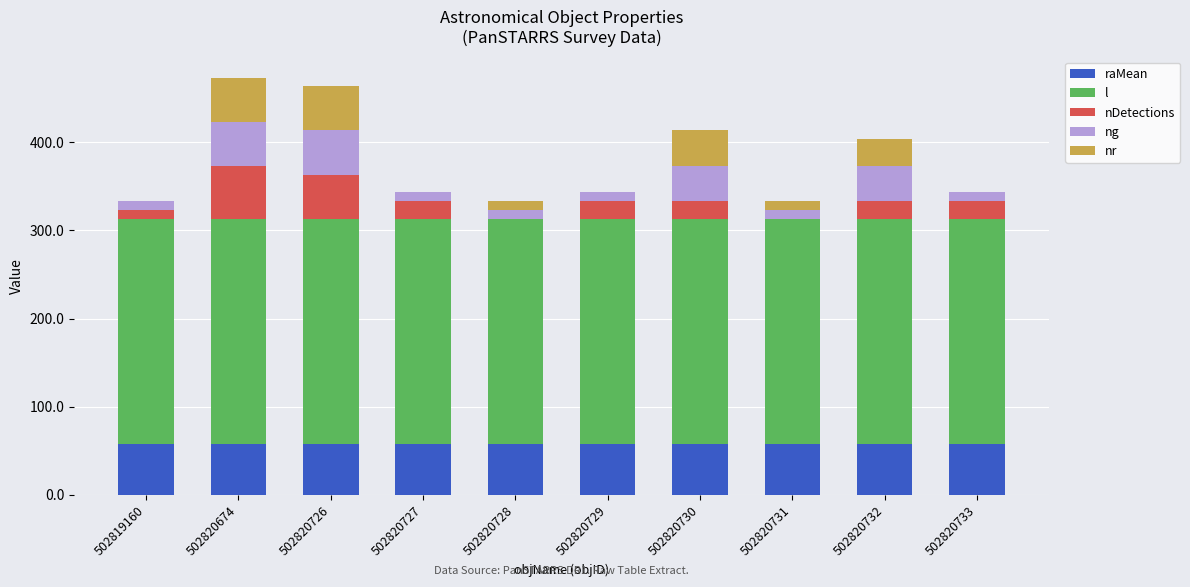

What is the total value across all series at 502820732?

403.5